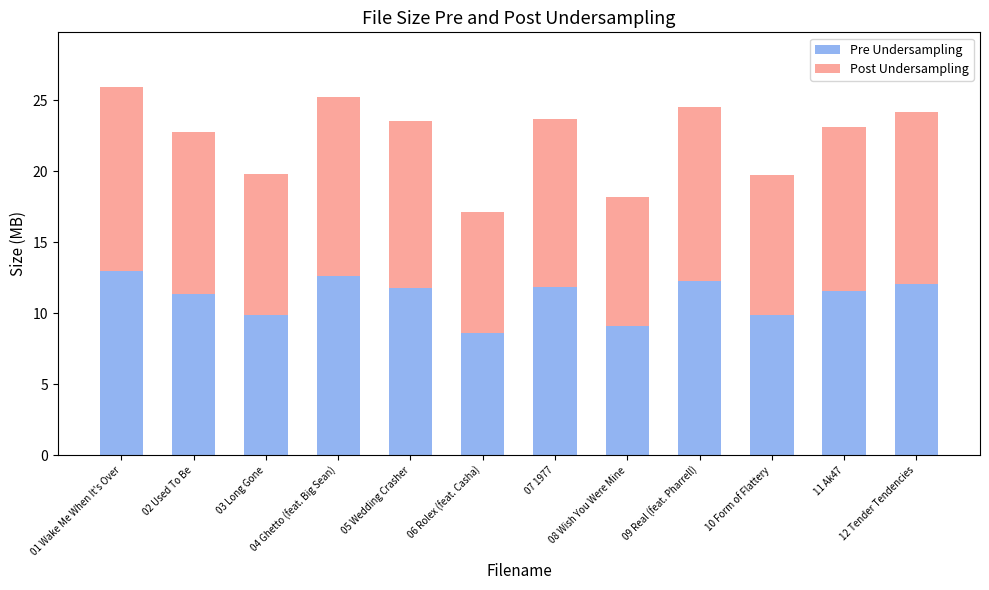

The value of Pre Undersampling at 07 1977 is 20.7. True or false?

False